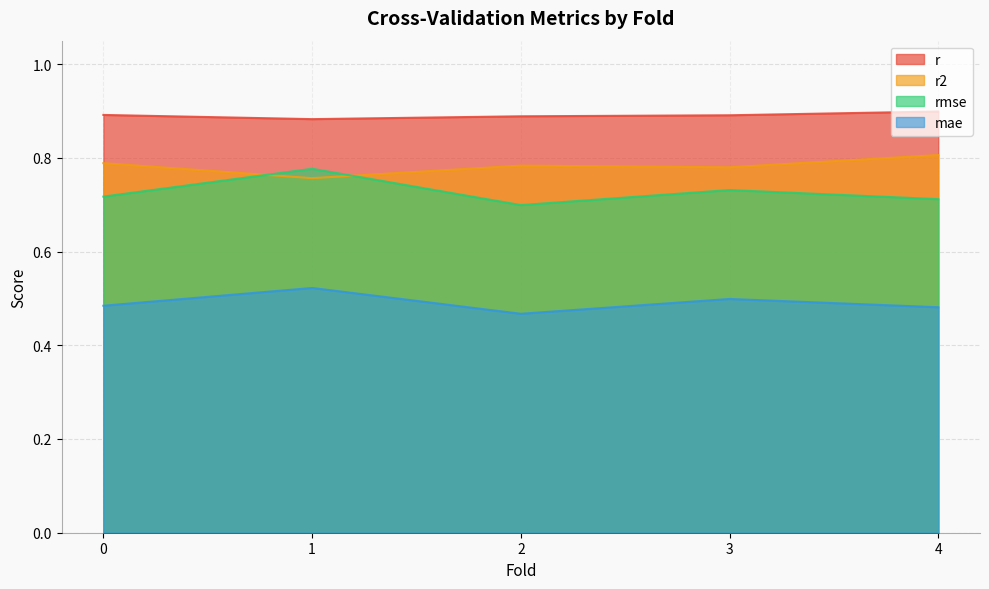

True or false: r and r2 intersect in this chart.

False